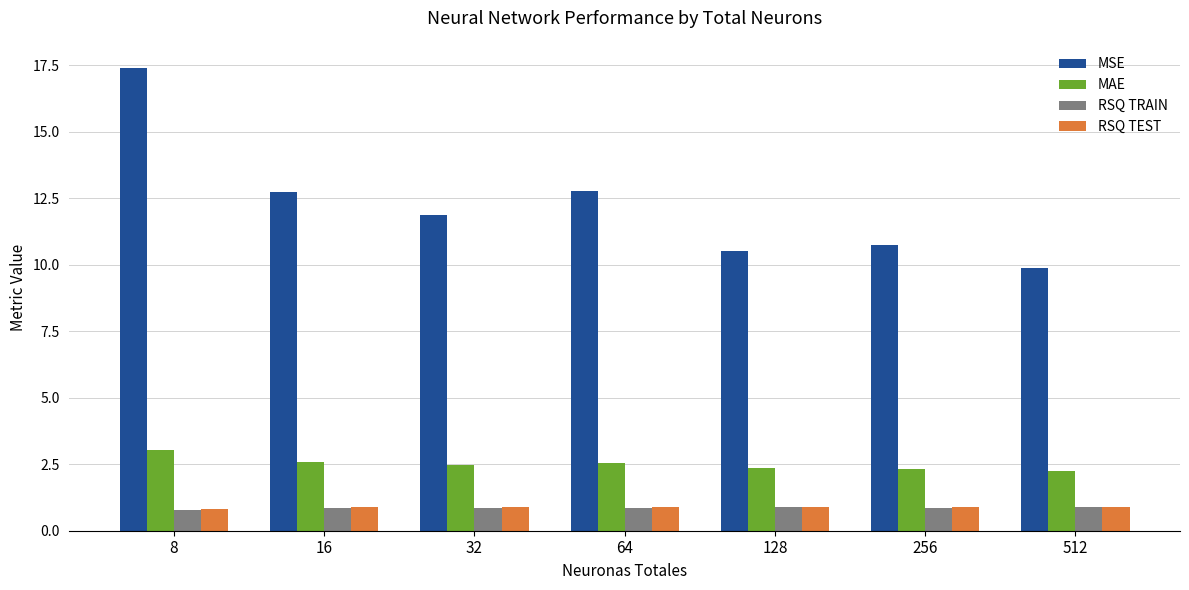

What is the sum of all MSE values?

86.0